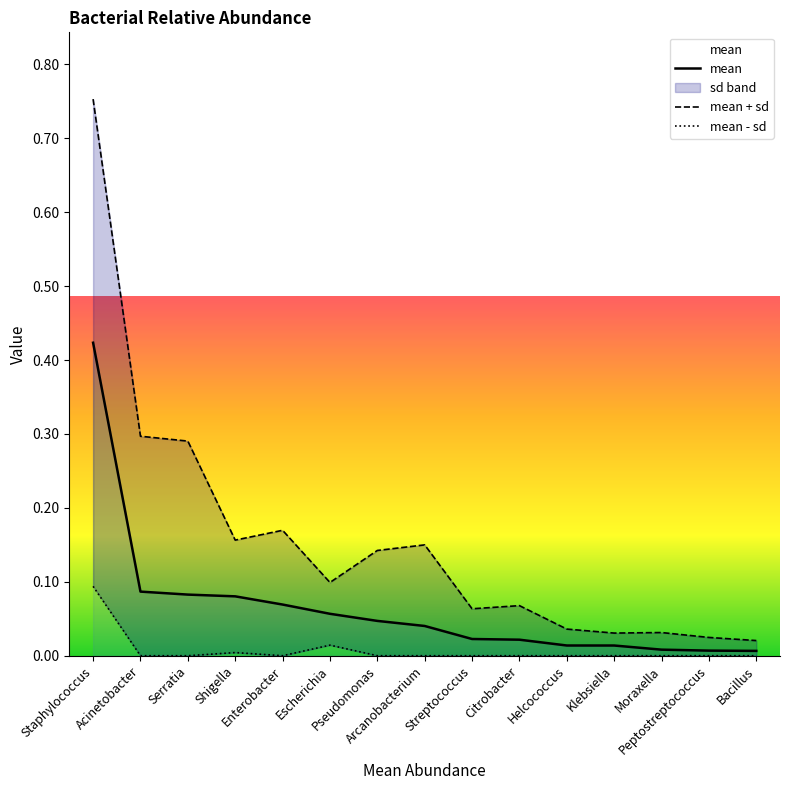

What is the maximum value for mean?

0.4